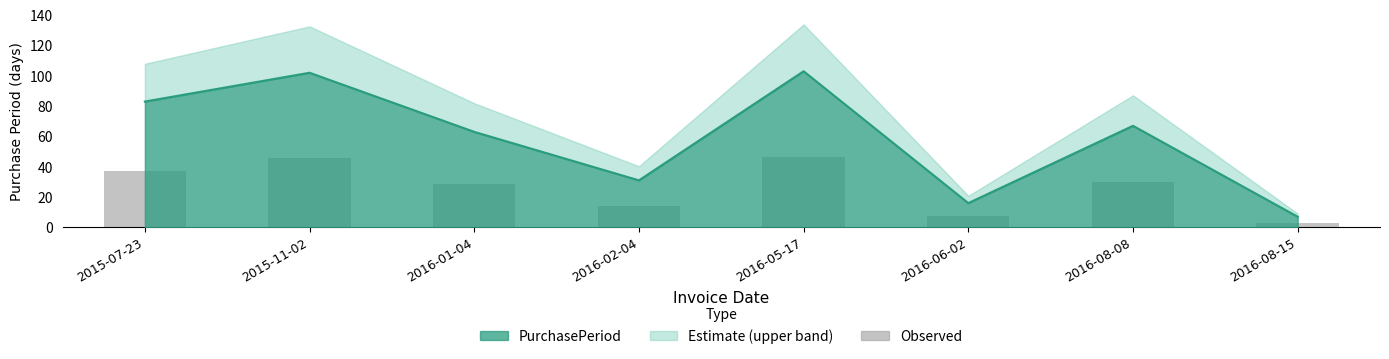

Reading left to right, what are all the values shown in this chart?

37.4	45.9	28.4	14.0	46.4	7.2	30.2	3.1